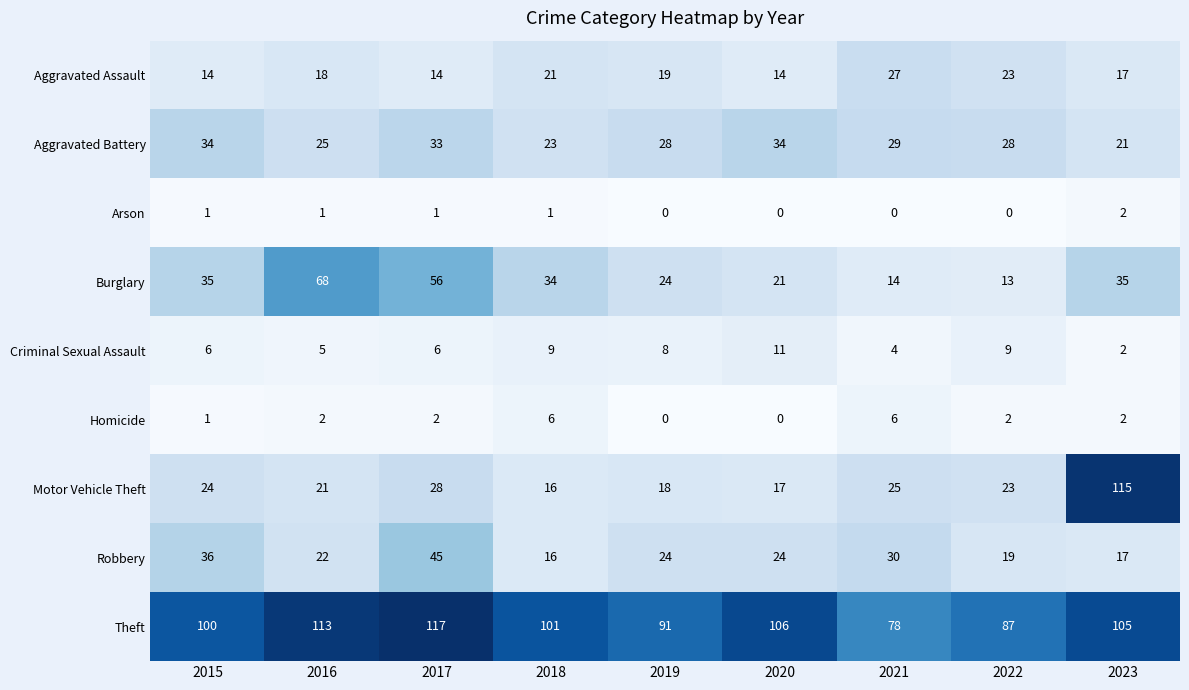

Read the Burglary value at 2022, to the nearest 5.

15